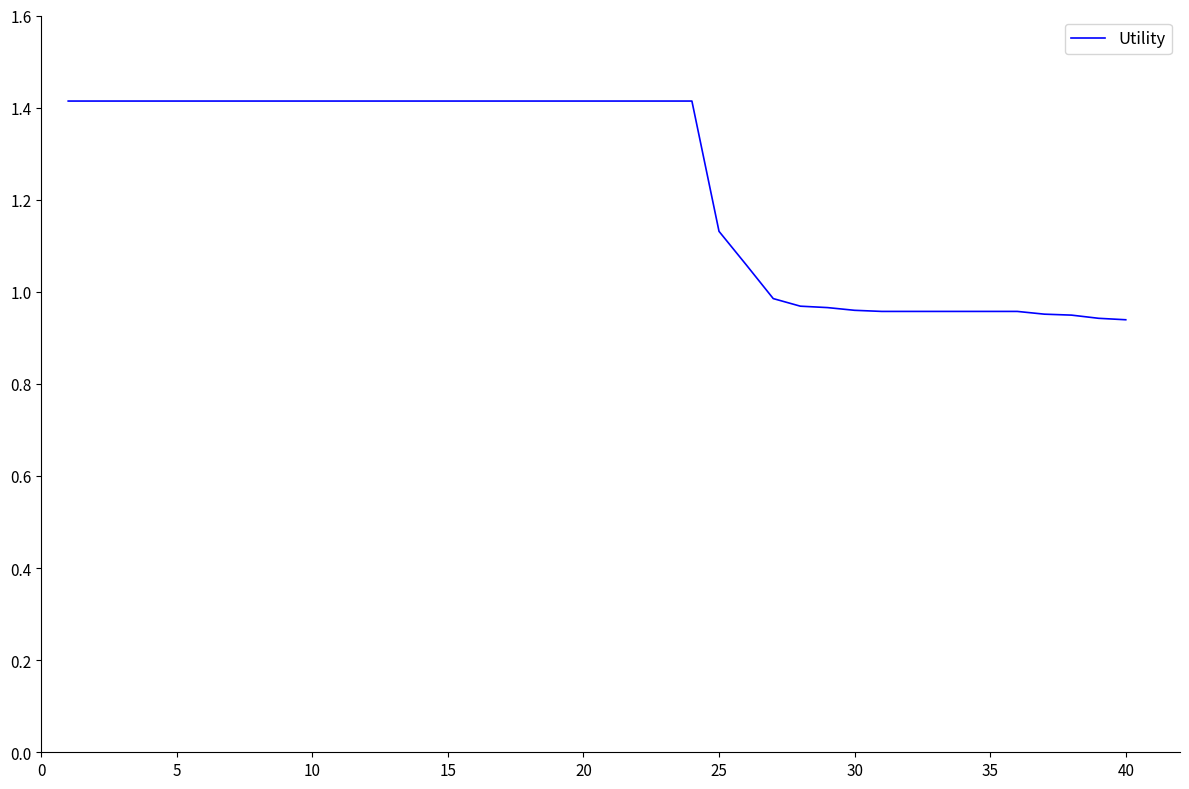

What is the greatest value displayed?

1.4